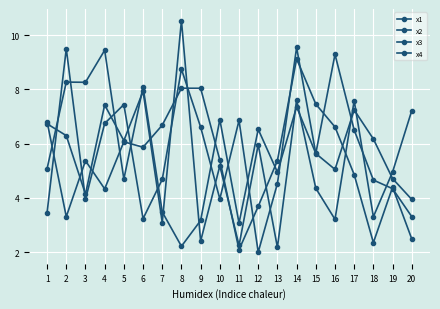

Which series has the largest range (max minus min)?

x4